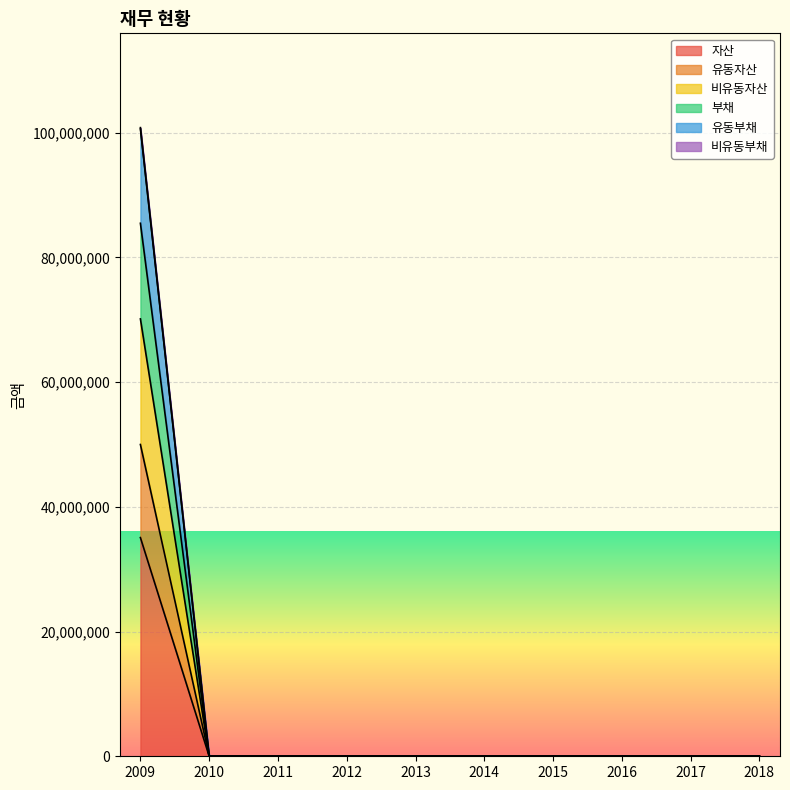

Between 2009 and 2012, which is larger?

2009